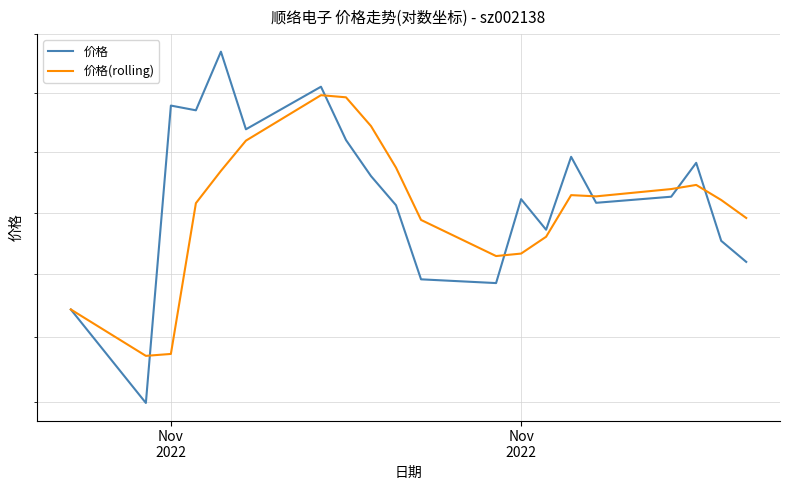

Which label corresponds to the smallest value in the chart?

Nov
2022